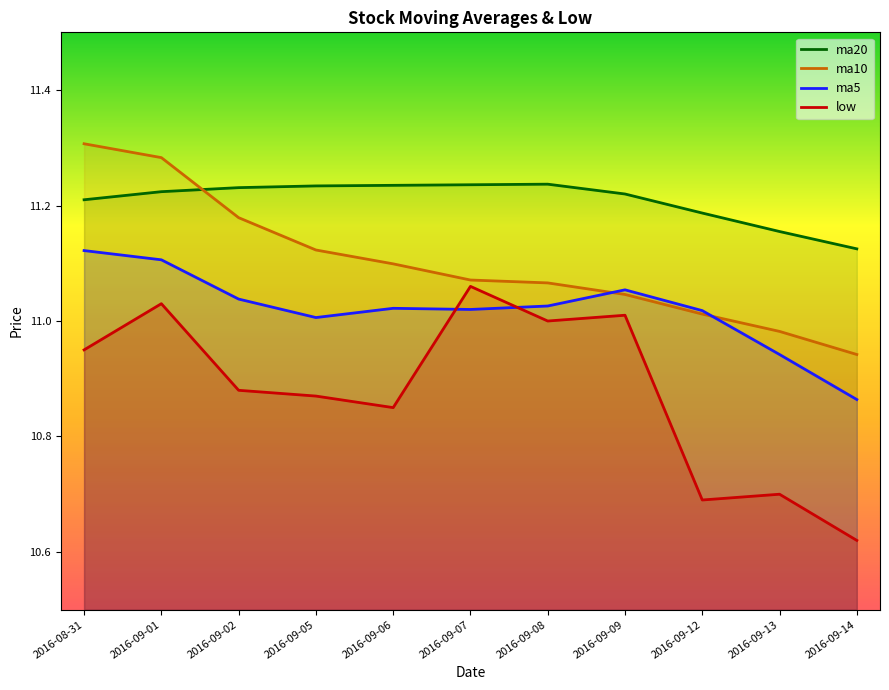

List the labels in order of ma5 value, smallest first.

2016-09-14, 2016-09-13, 2016-09-05, 2016-09-12, 2016-09-07, 2016-09-06, 2016-09-08, 2016-09-02, 2016-09-09, 2016-09-01, 2016-08-31